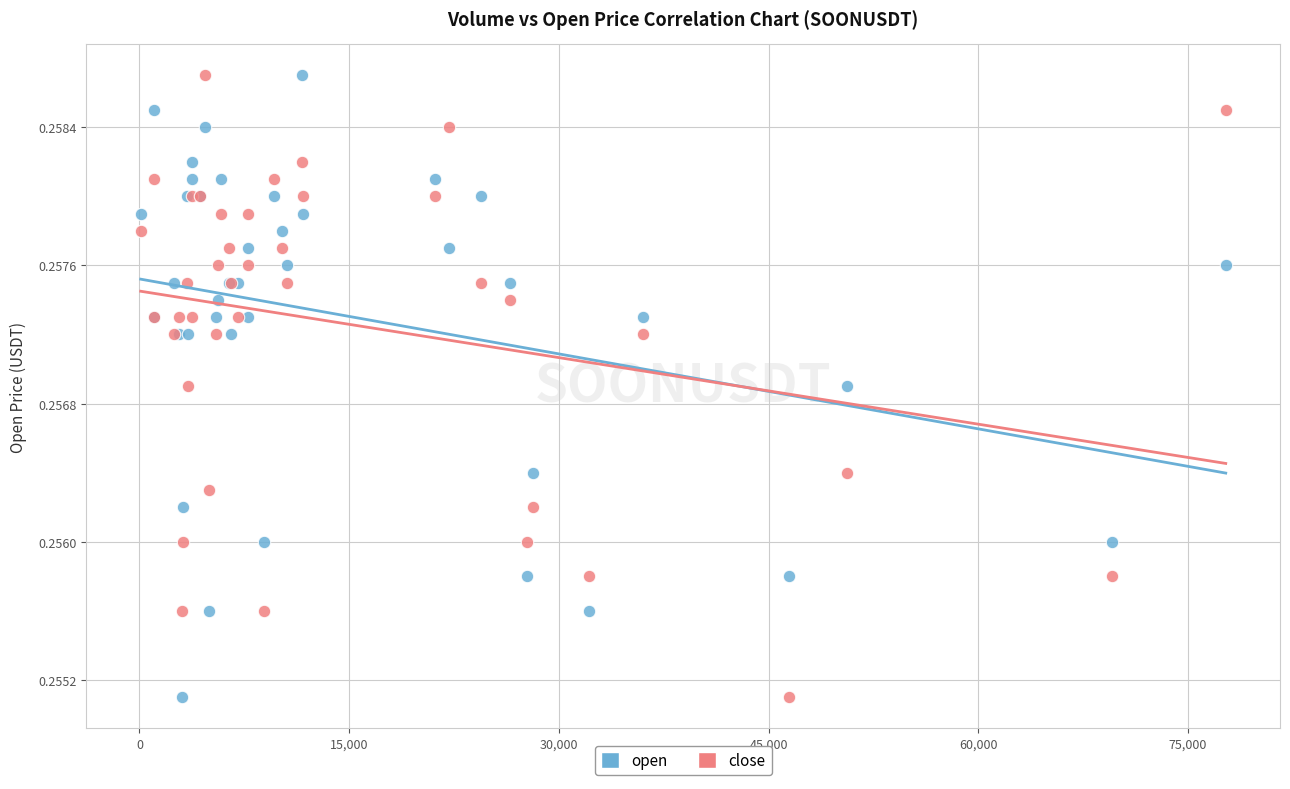

What is the X range (max minus min) for the scatter plot?

77606.0